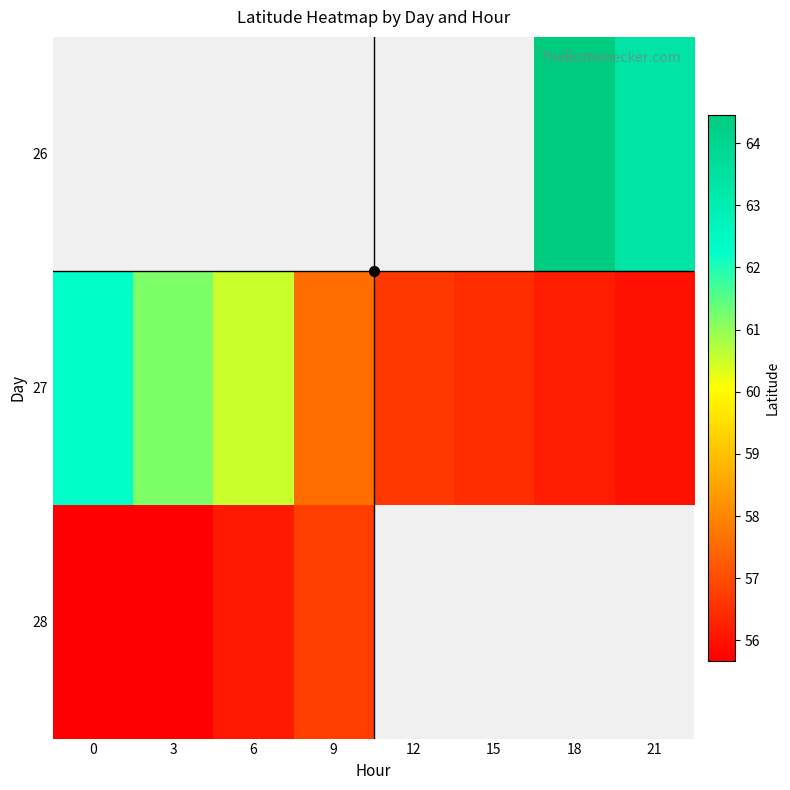

What is the difference between the 27 values at 6 and 12?

3.9